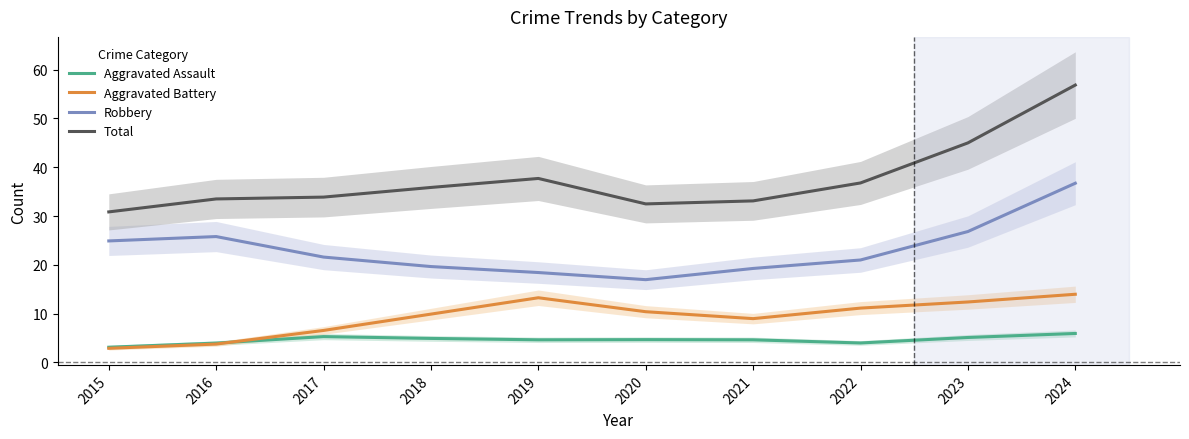

How many lines are shown in the chart?

4